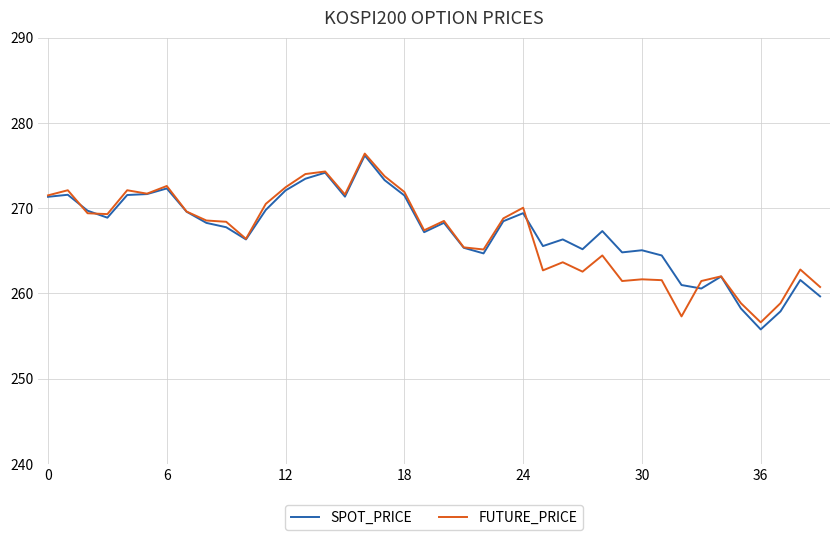

What is the minimum value shown in the chart?

255.8